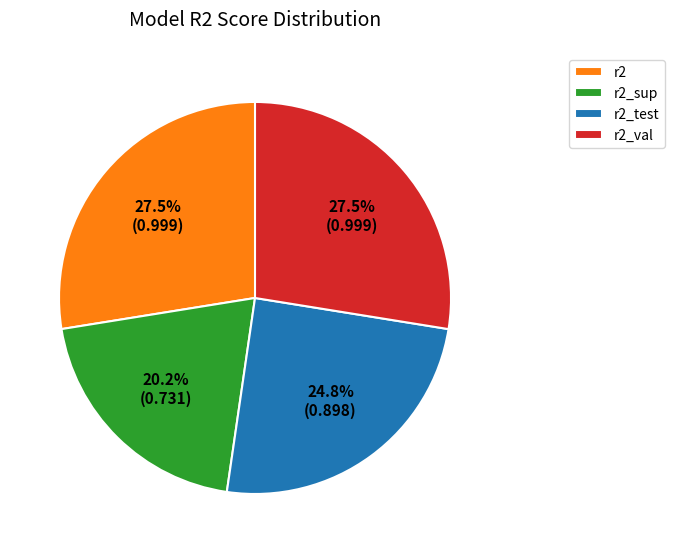

Between r2_test and r2_sup, which is larger?

r2_test